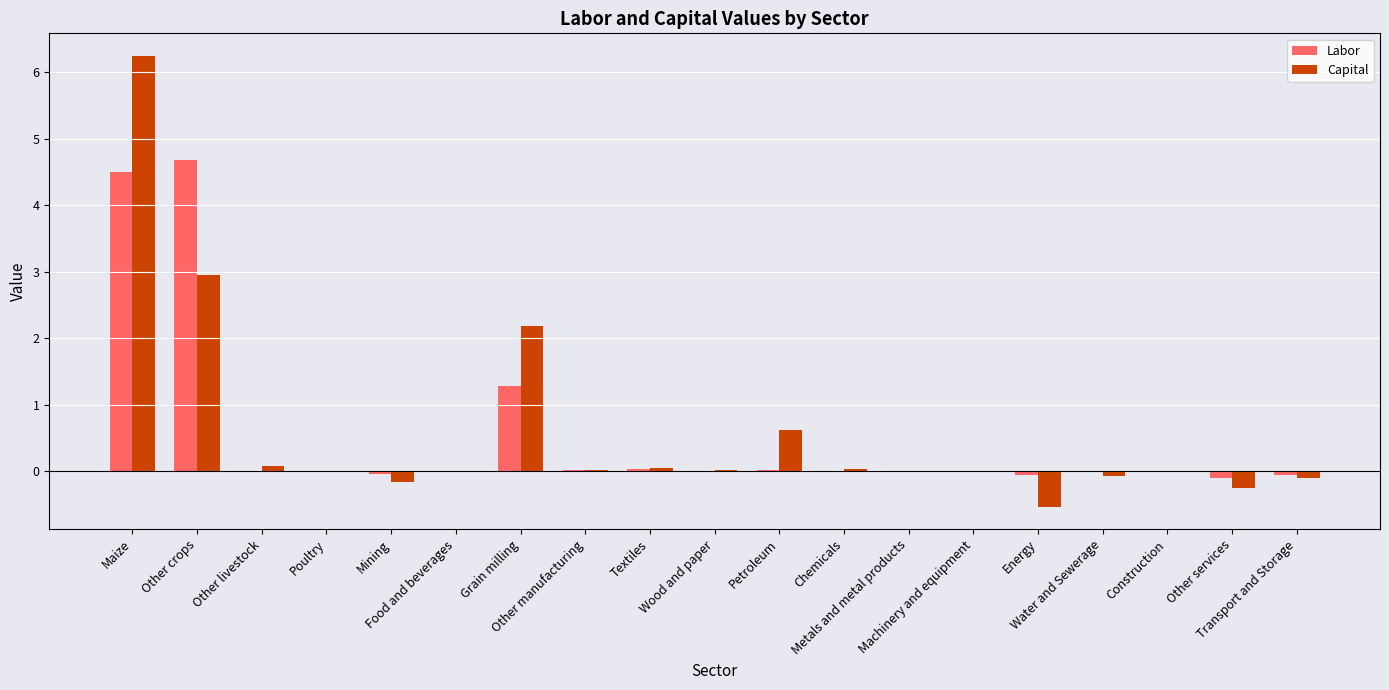

What is the highest value of the Labor series?

4.7